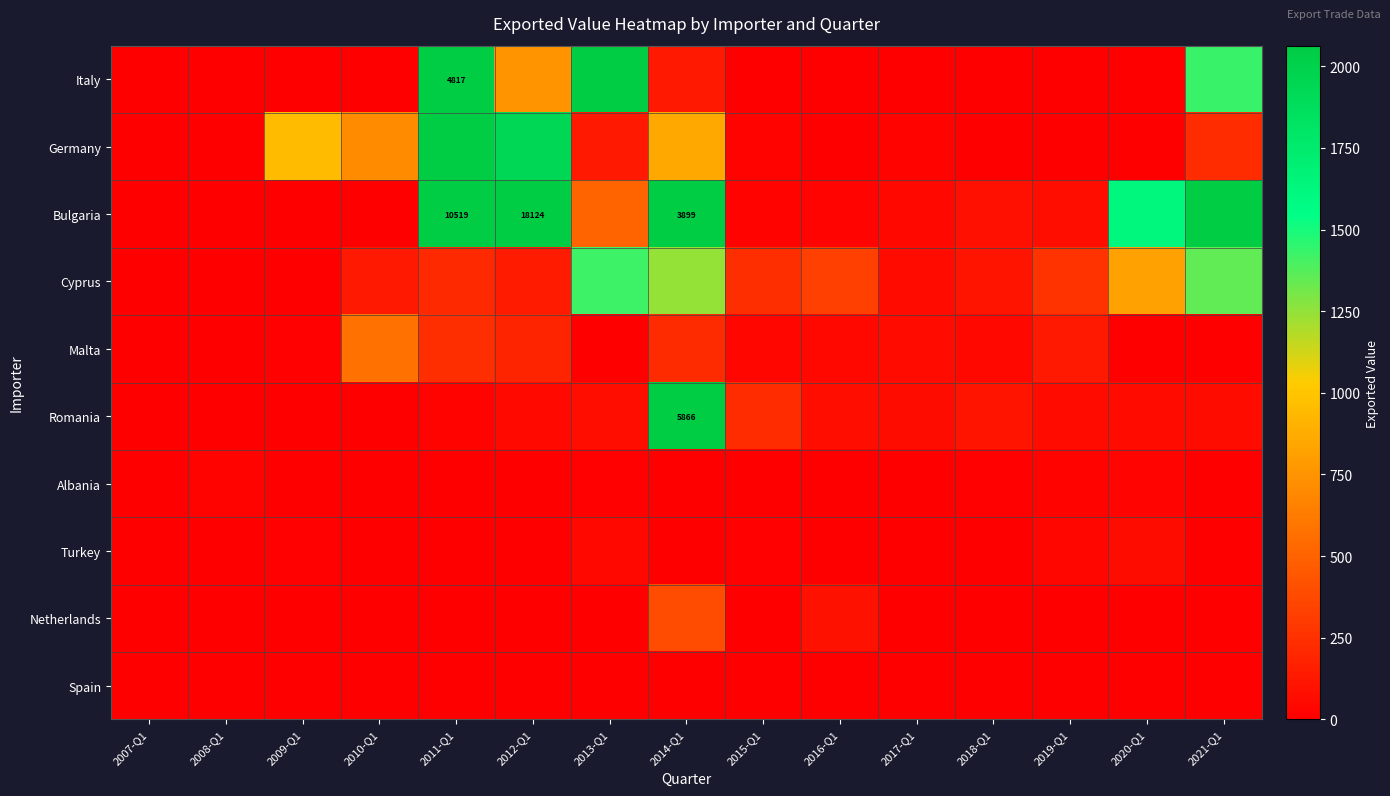

At which label is Romania closest to 2933?

2015-Q1